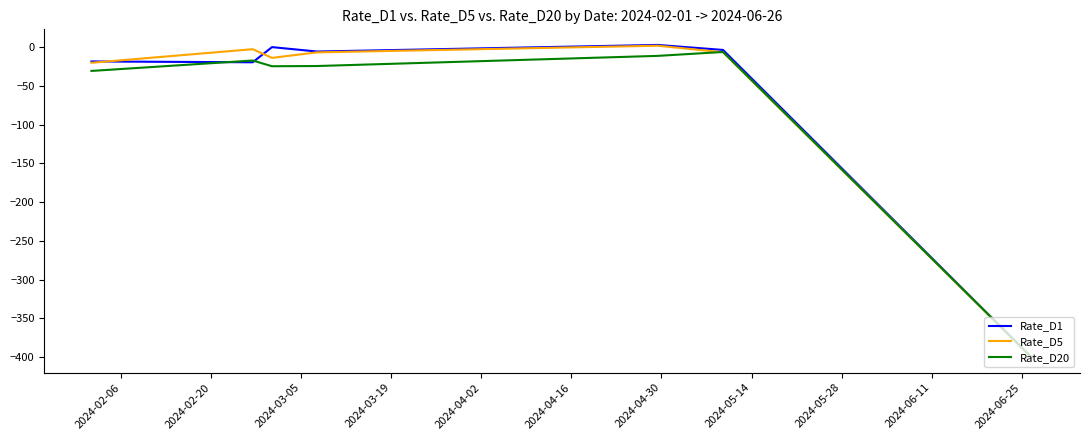

What is the smallest value displayed?

-400.0